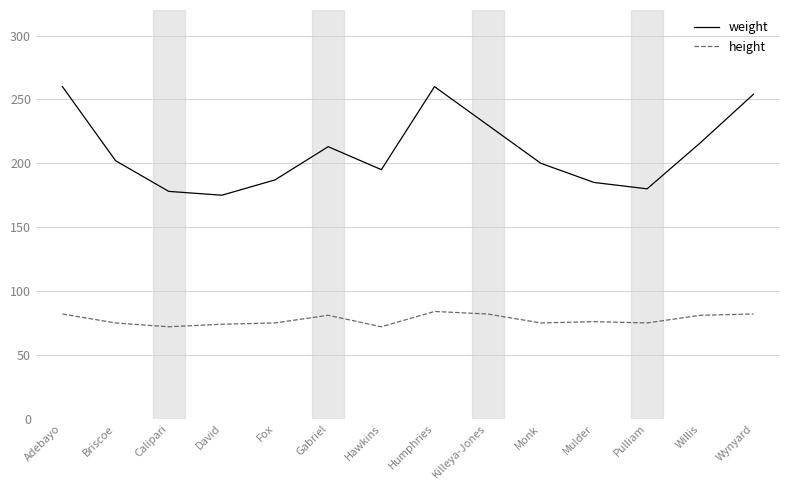

What is the total value across all series at Wynyard?

336